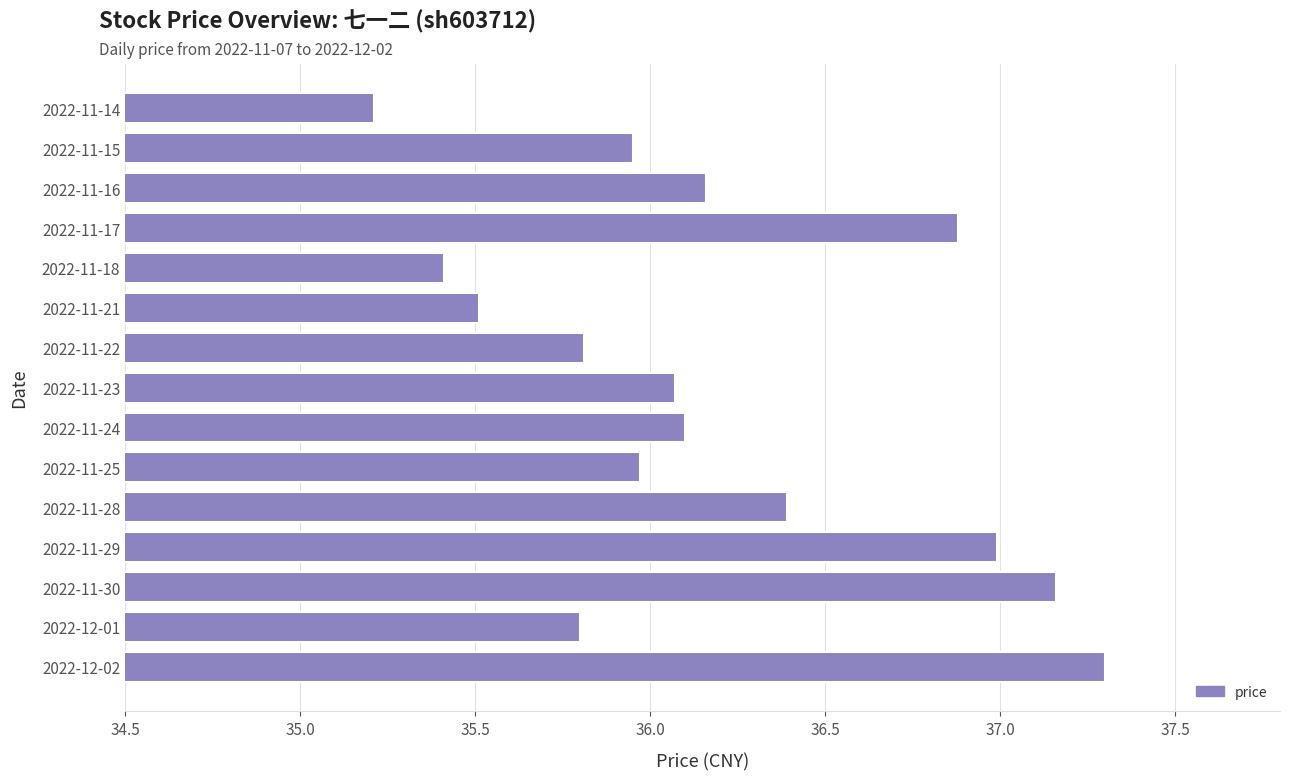

Which has a higher value, 2022-11-22 or 2022-11-29?

2022-11-29